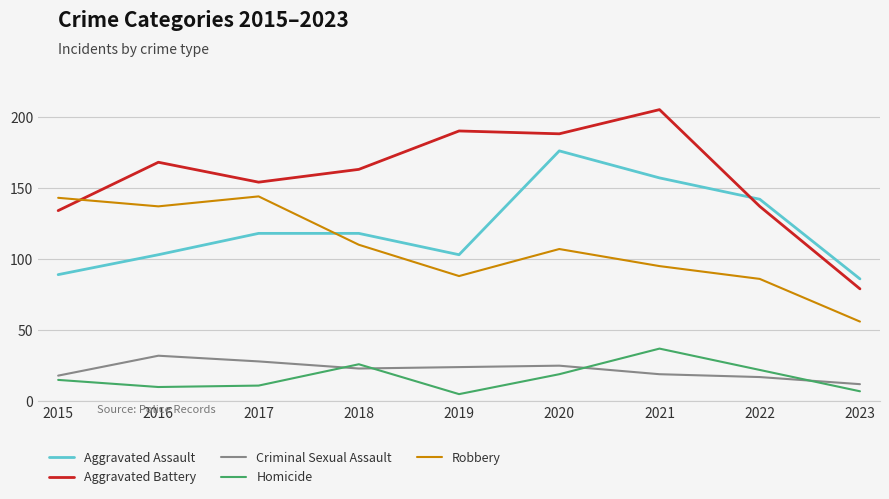

True or false: Aggravated Assault and Homicide intersect in this chart.

False